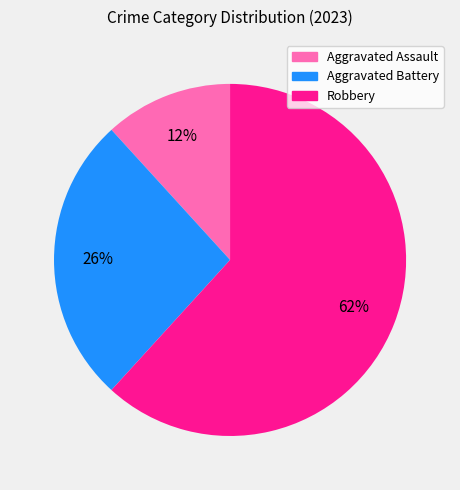

Which slice represents more than half of the pie?

Robbery